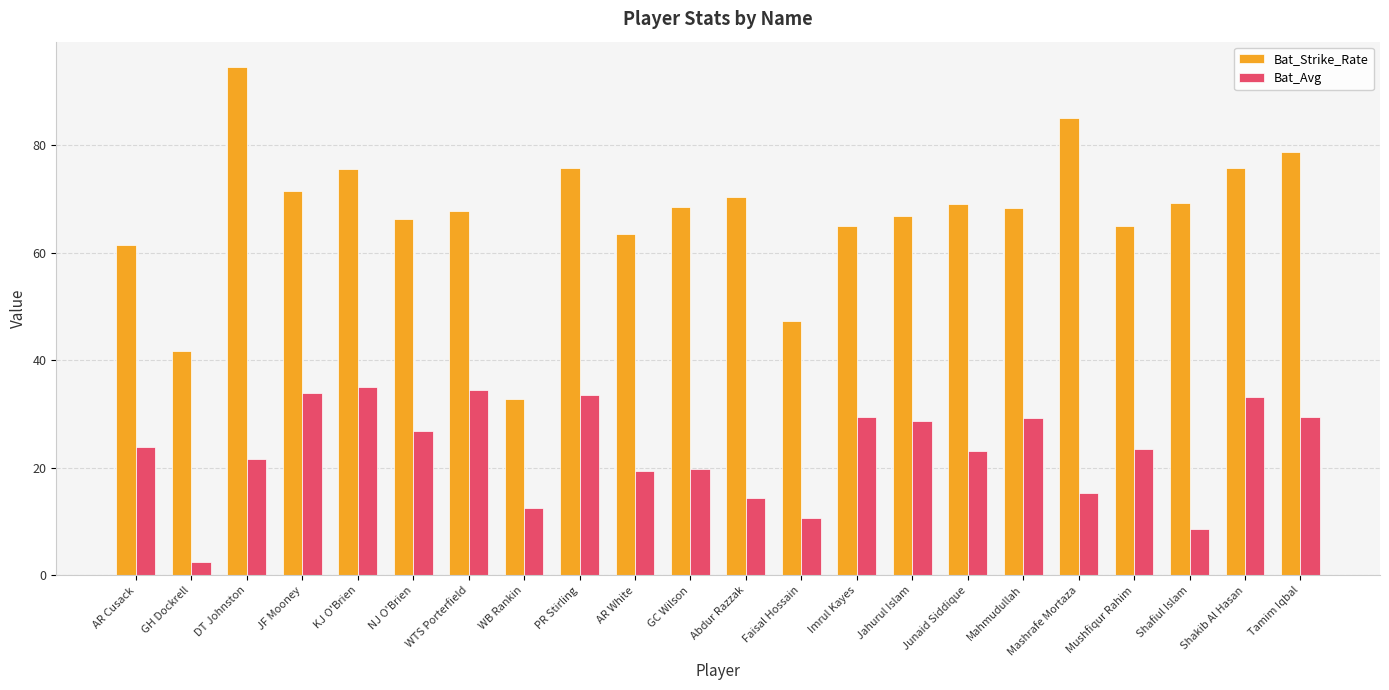

At which category does the chart reach its minimum across all series?

GH Dockrell